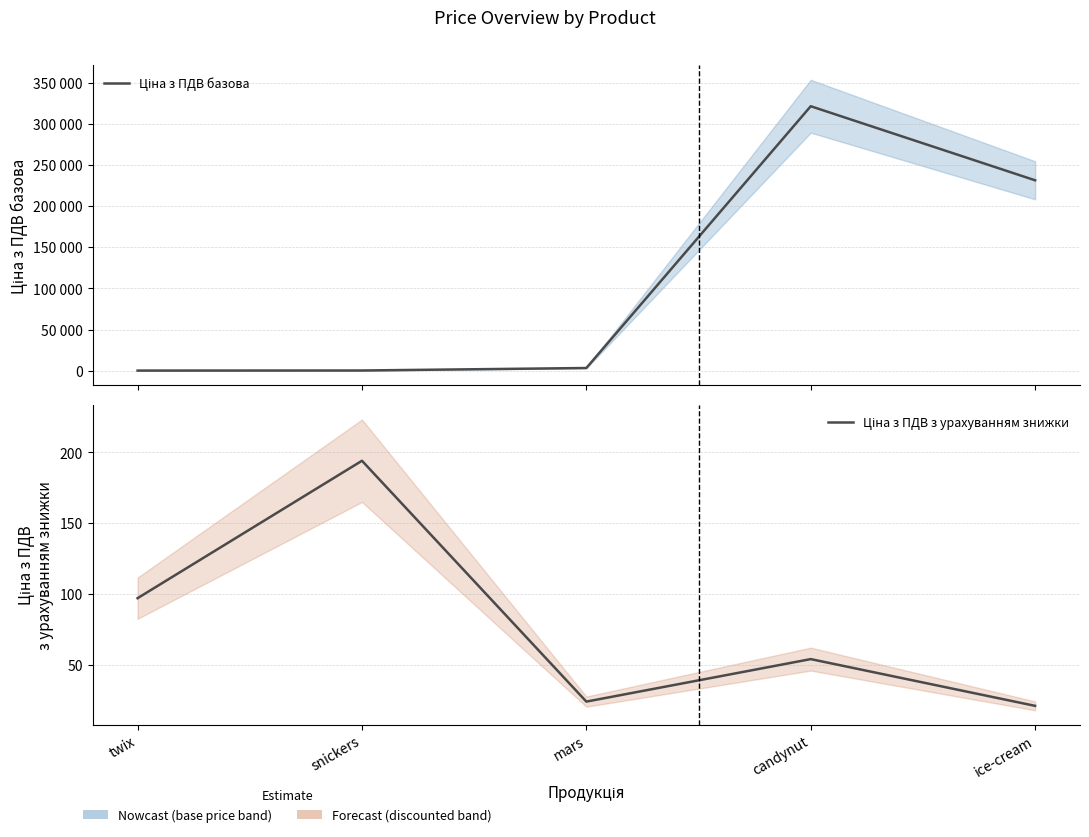

What is the label of the 4th point from the left?

candynut